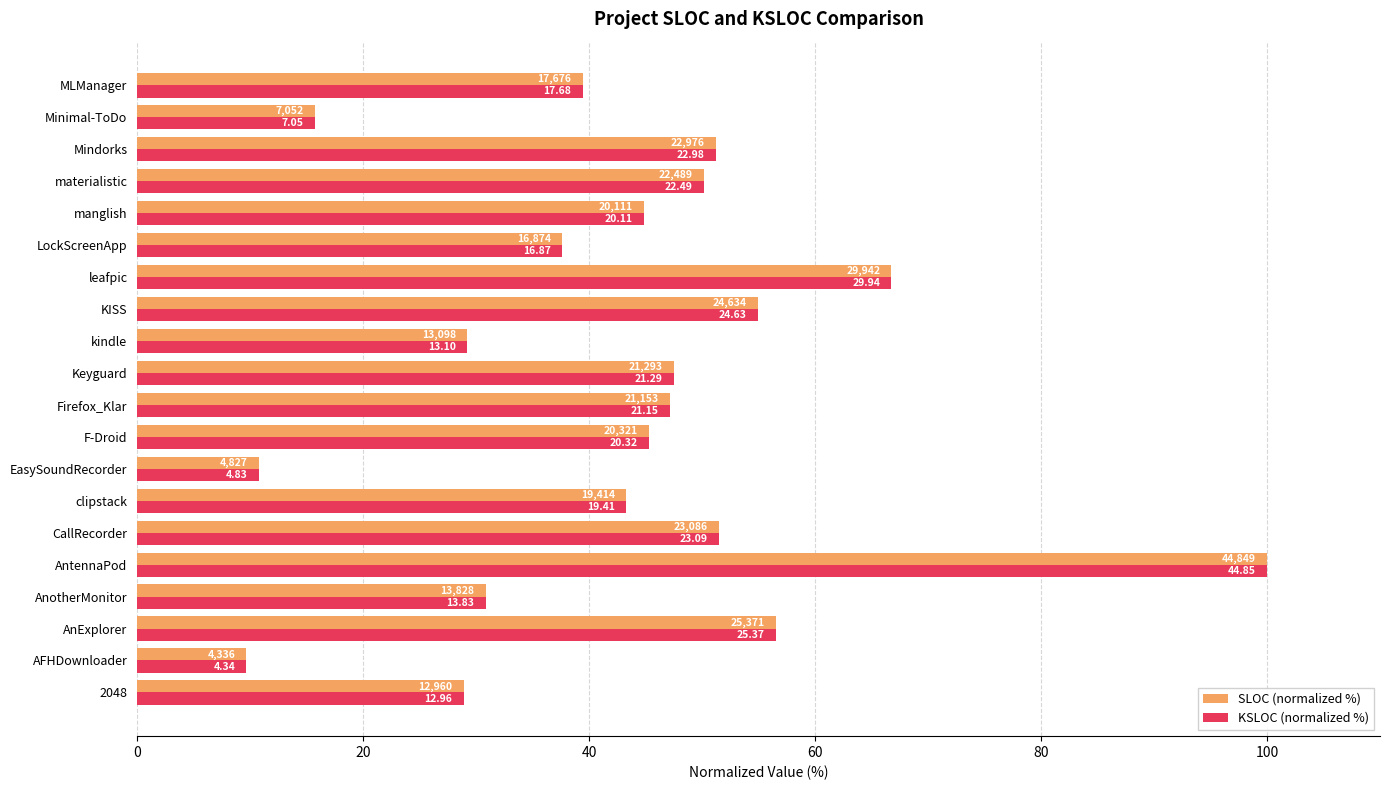

What are all the series names shown in the legend?

SLOC (normalized %), KSLOC (normalized %)